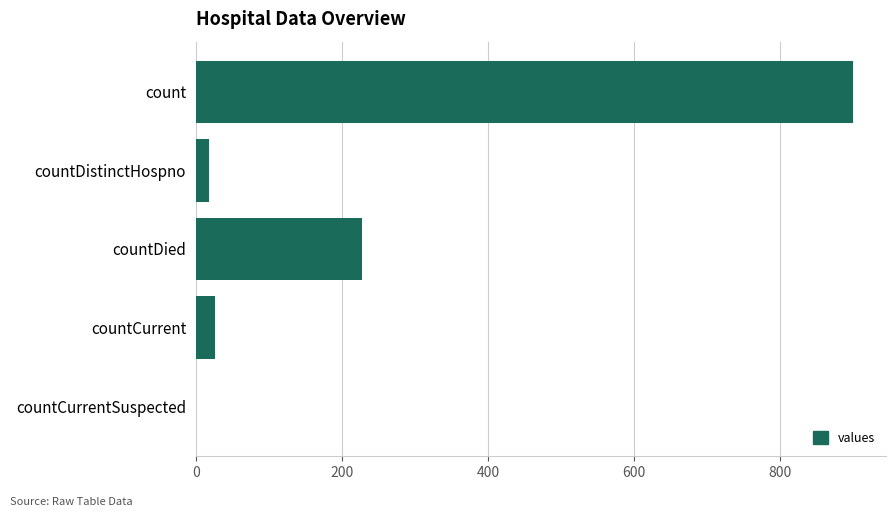

Which label corresponds to the largest value in the chart?

count